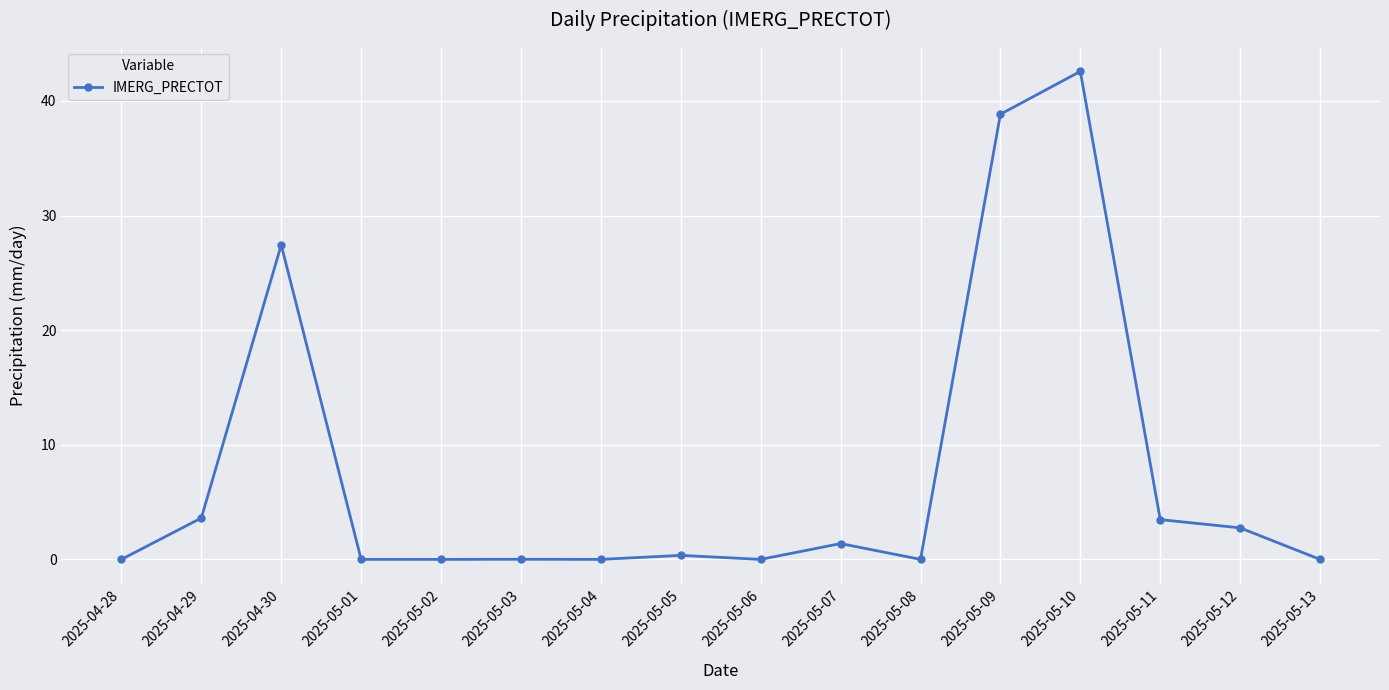

Count the number of data series in this chart.

1